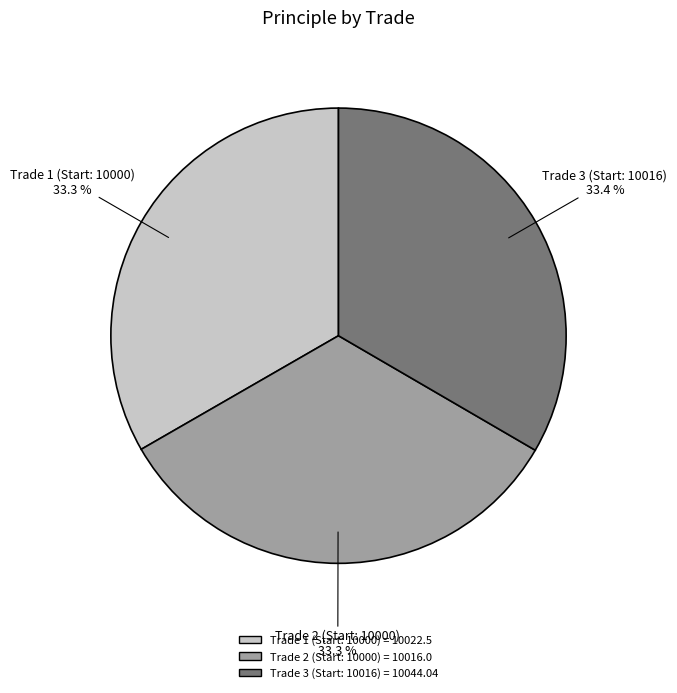

Is there any slice that represents more than half of the pie?

No